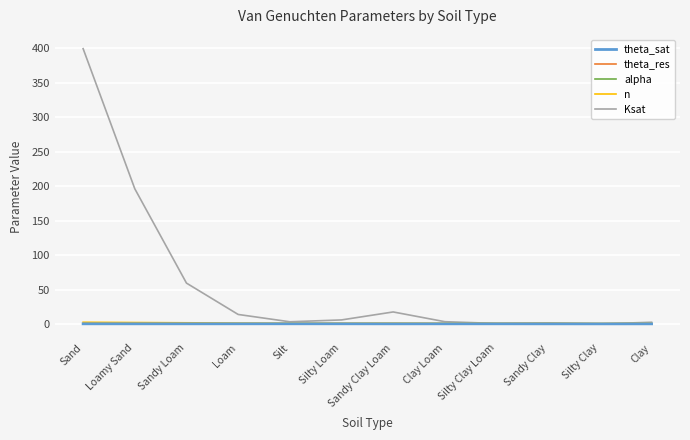

What is the spread (max minus min) of values at Sandy Loam?

59.4